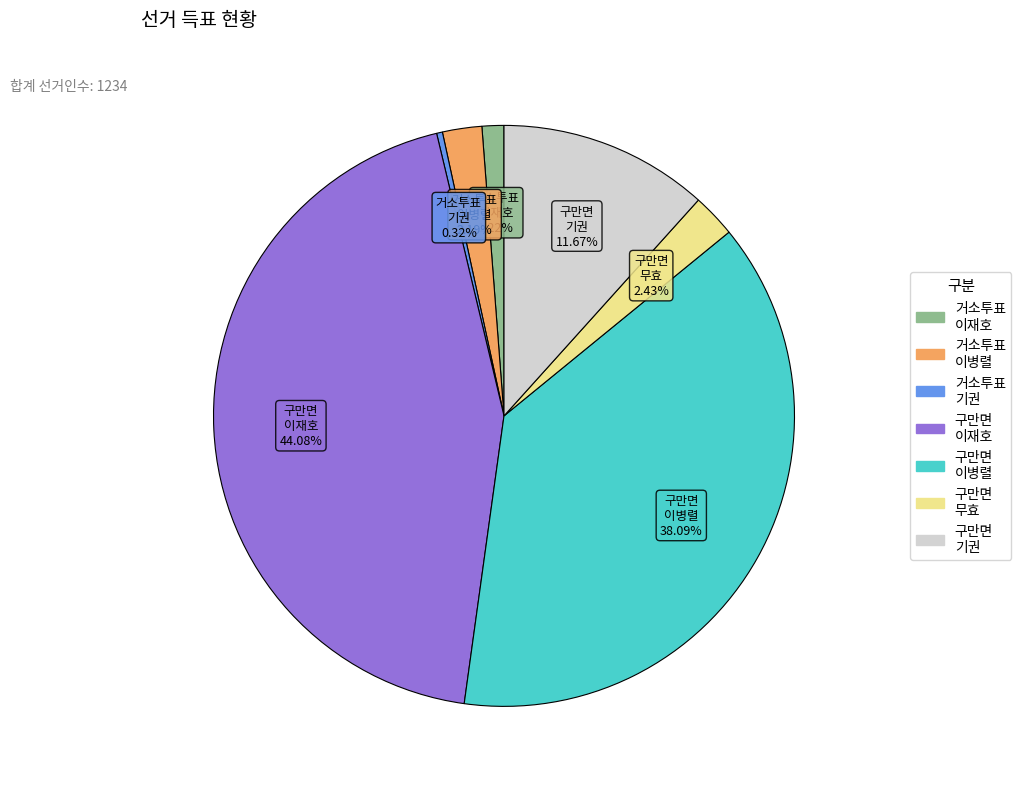

Is the sum of 거소투표 기권 and 거소투표 이재호 greater than half?

No